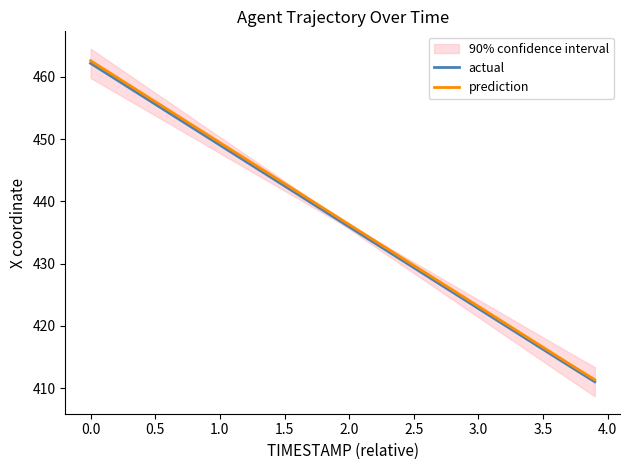

Reading left to right, list all the values displayed in this chart.

actual: 462.2	460.9	459.6	458.2	456.9	455.6	454.3	453.0	451.7	450.4	449.1	447.7	446.4	445.1	443.8	442.5	441.2	439.9	438.5	437.2	435.9	434.6	433.3	432.0	430.7	429.3	428.0	426.7	425.4	424.1	422.8	421.5	420.2	418.8	417.5	416.2	414.9	413.6	412.3	411.0
prediction: 462.6	461.3	460.0	458.7	457.3	456.0	454.7	453.4	452.1	450.8	449.5	448.1	446.8	445.5	444.2	442.9	441.6	440.2	438.9	437.6	436.3	435.0	433.7	432.3	431.0	429.7	428.4	427.1	425.8	424.4	423.1	421.8	420.5	419.2	417.9	416.6	415.2	413.9	412.6	411.3